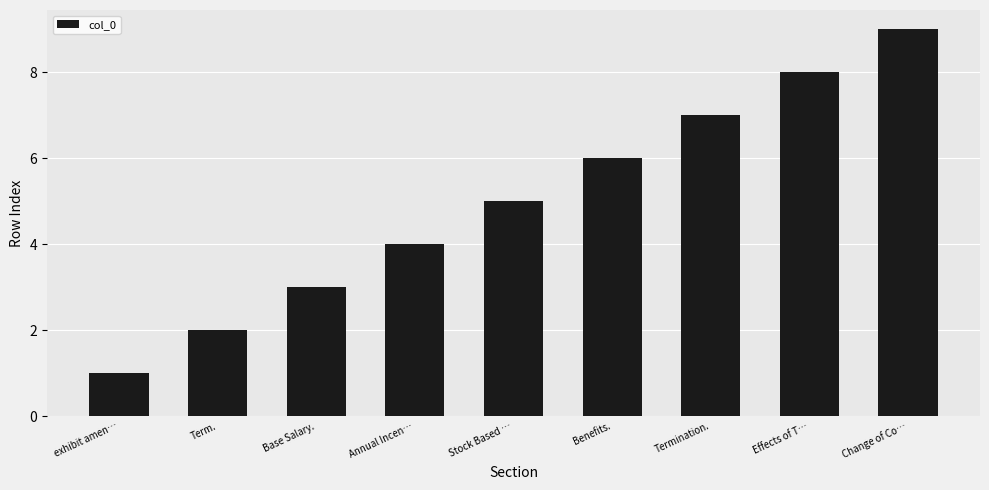

Reading left to right, what are all the values shown in this chart?

1	2	3	4	5	6	7	8	9